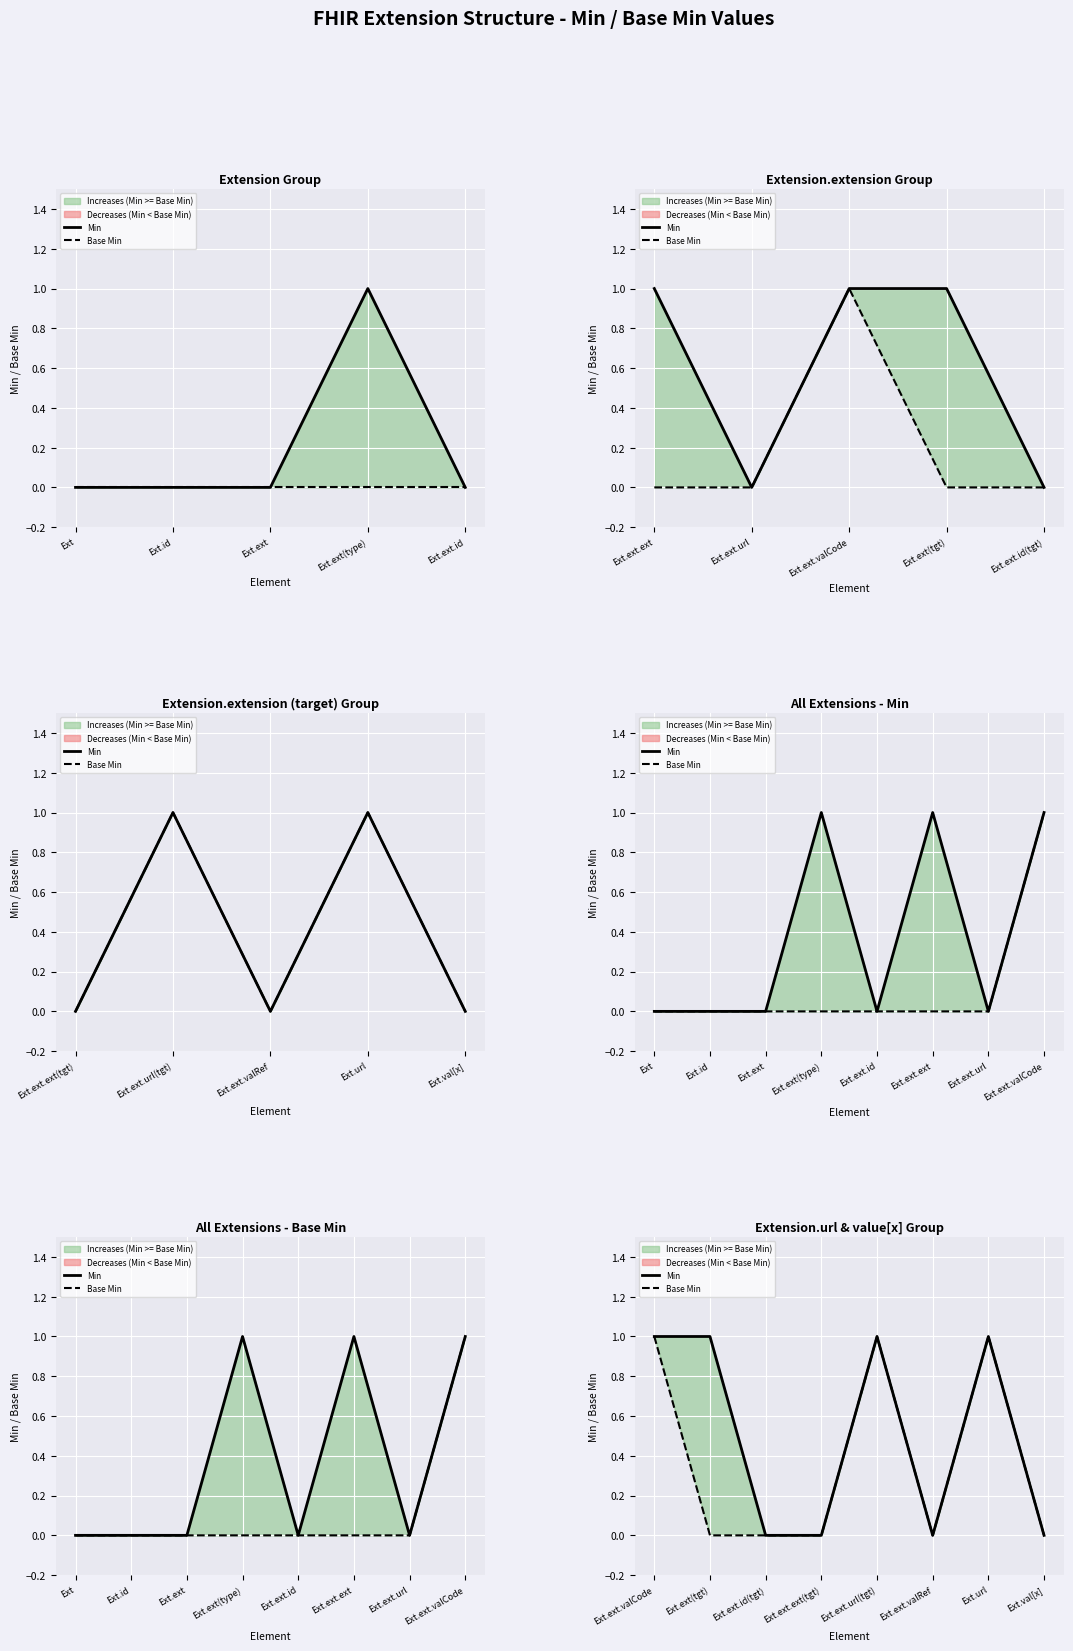

What position from the right is Ext.ext(tgt)?

7